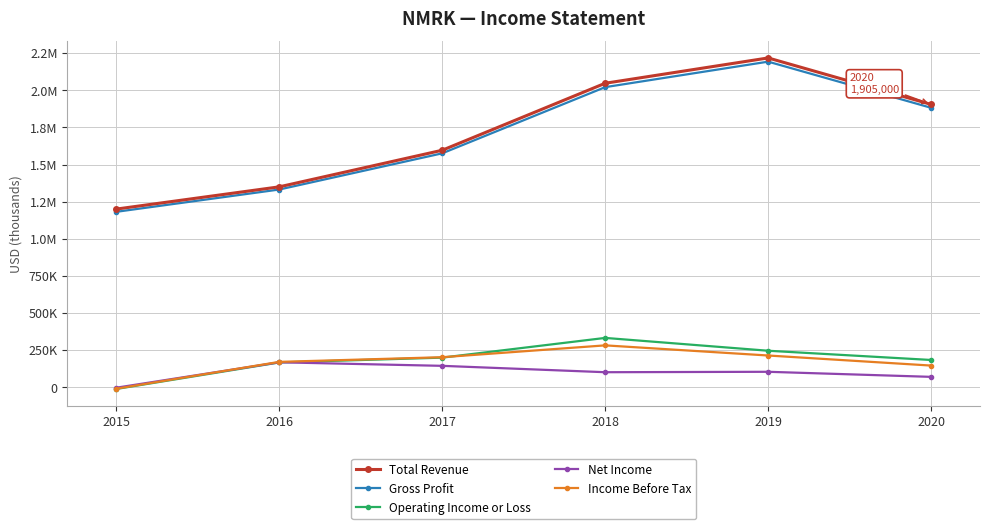

Where do Income Before Tax and Net Income first cross each other?

2015 and 2016